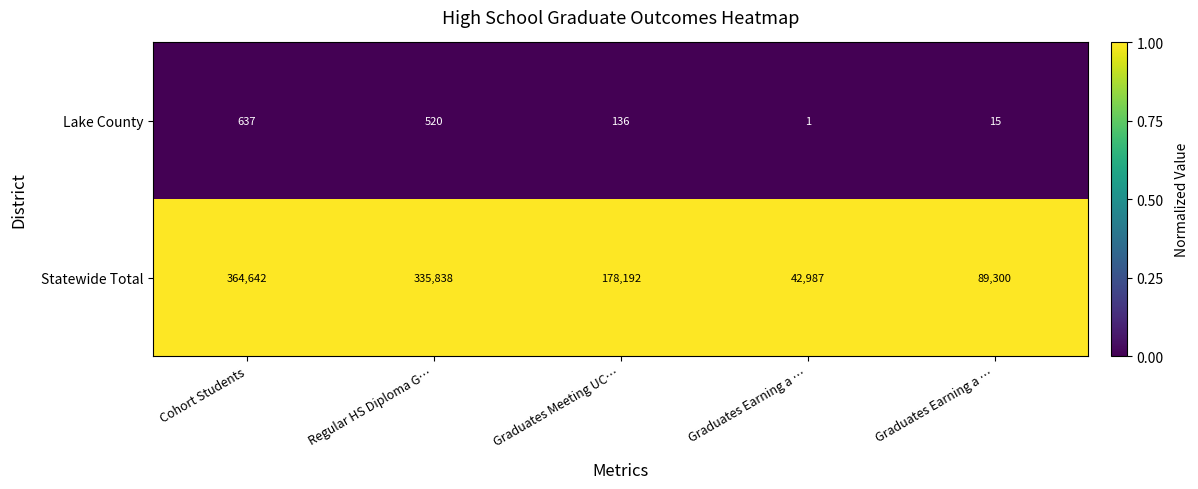

How many data points does each series have?

5